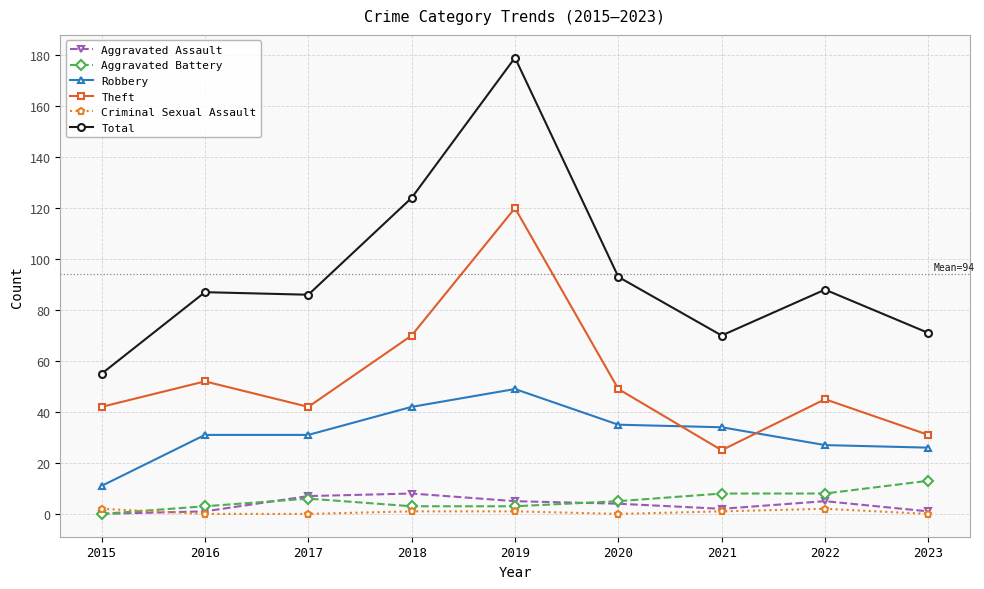

Where do Theft and Robbery first cross each other?

2020 and 2021